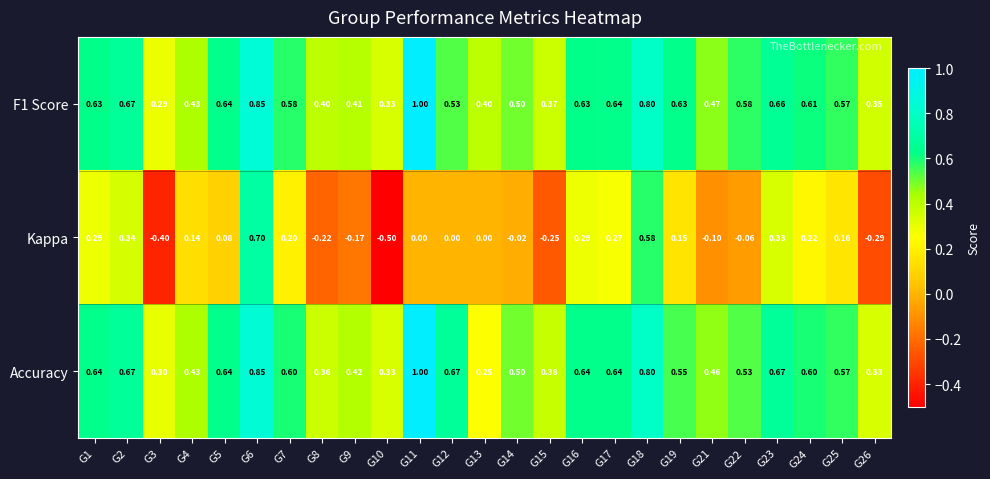

Is the value of Kappa at G11 greater than the value of Accuracy at G14?

No